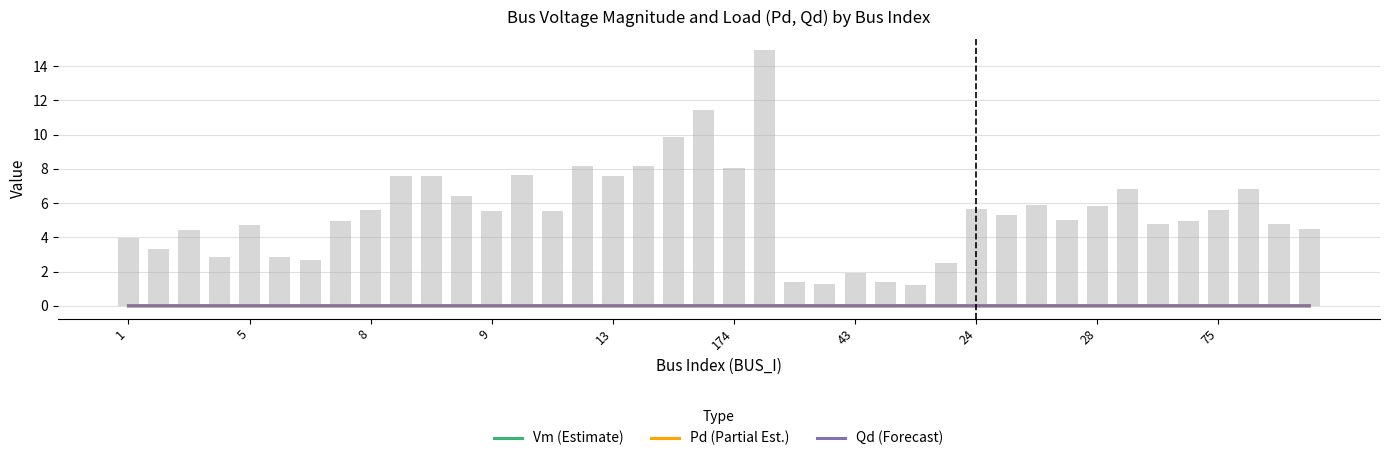

Which series has the largest range (max minus min)?

Vm (Estimate)